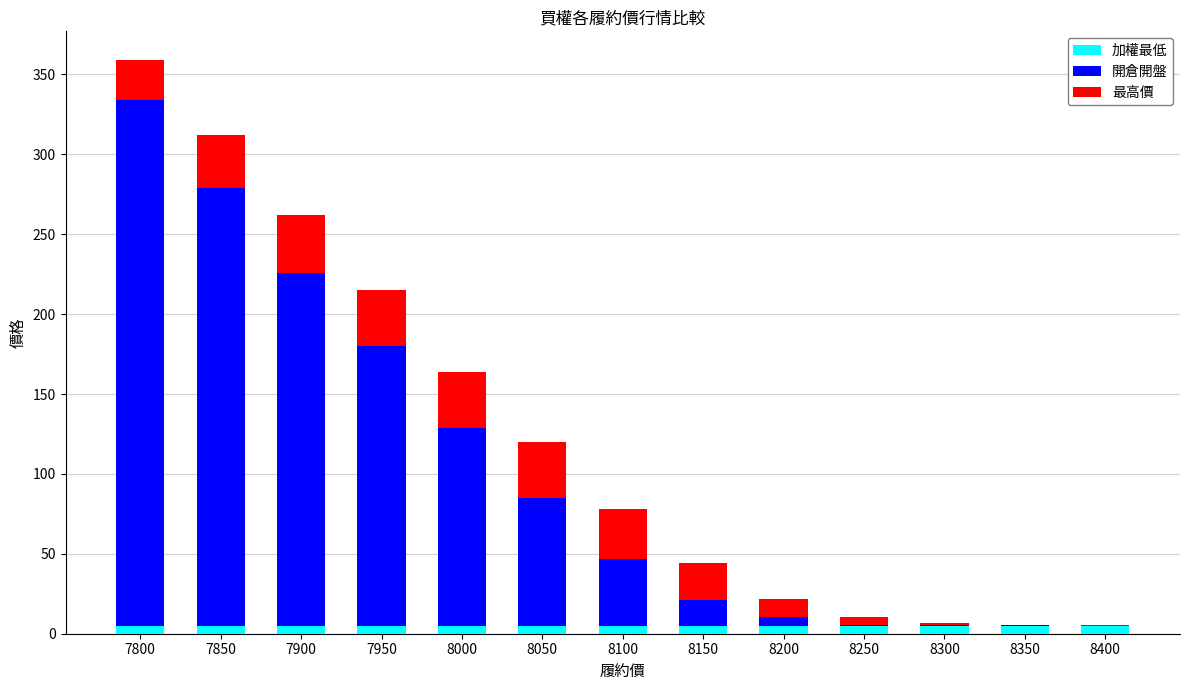

What is the sum of all 加權最低 values?

65.0